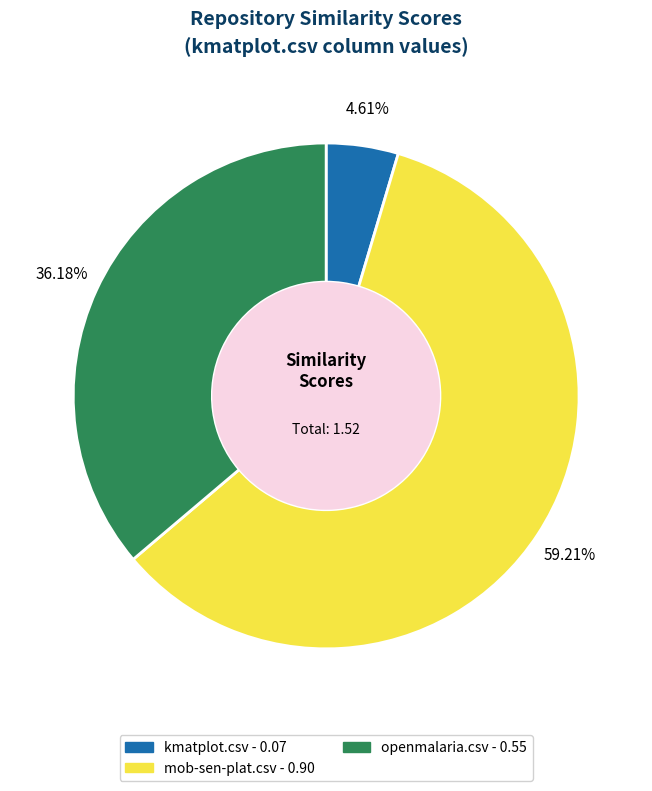

Count the number of slices in the pie.

3